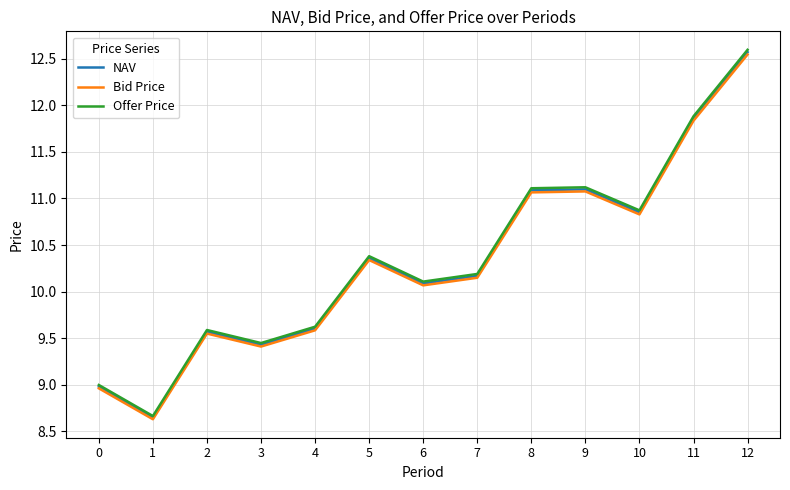

Where does the NAV series first go above 10?

5